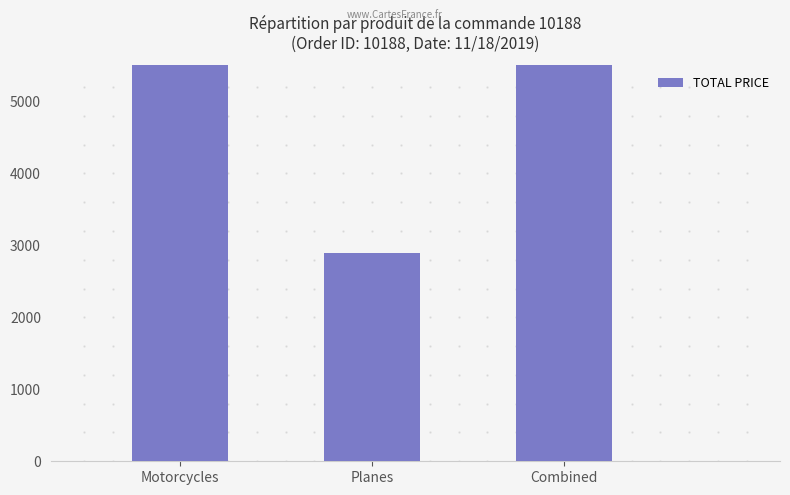

The chart shows a value of 25561.5 at Motorcycles. True or false?

True